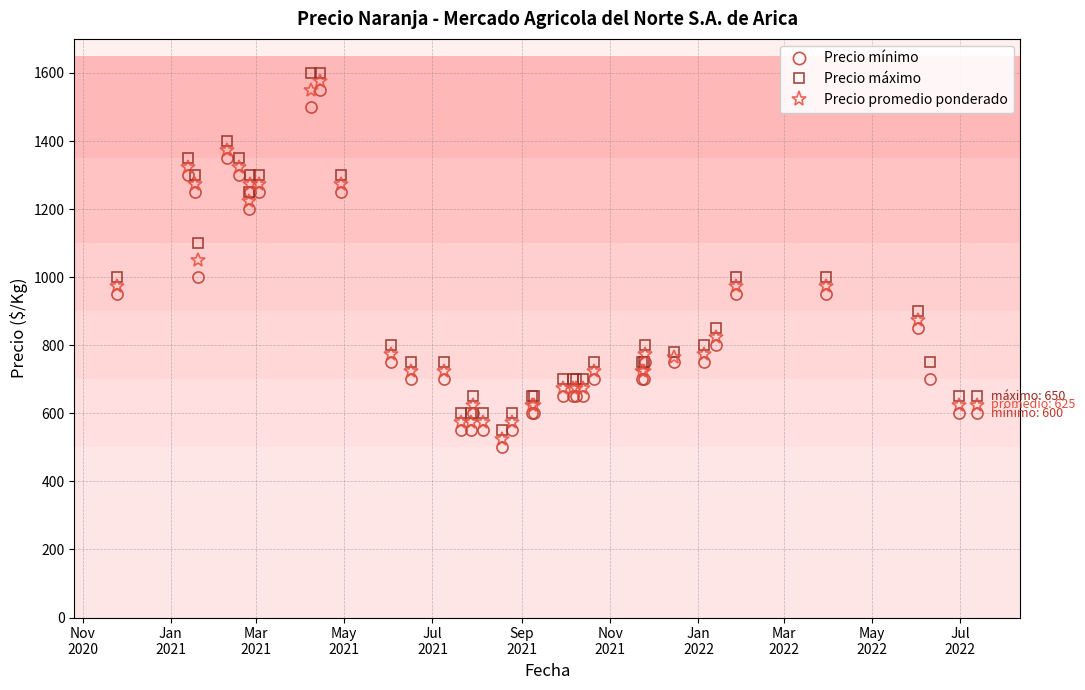

What is the label of the 23rd point from the left?

2021-09-09